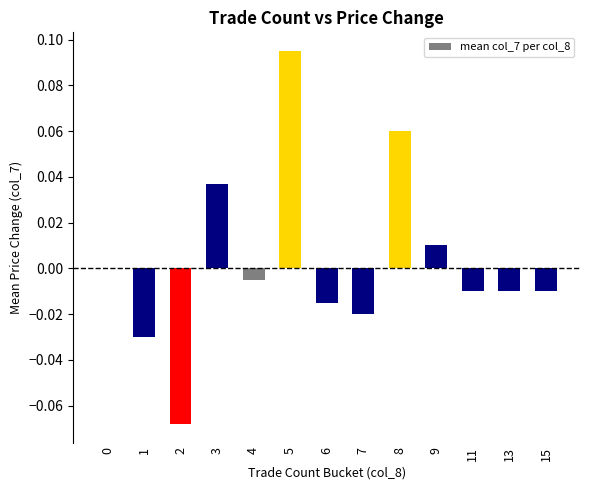

The value at 3 is 0.0. True or false?

True